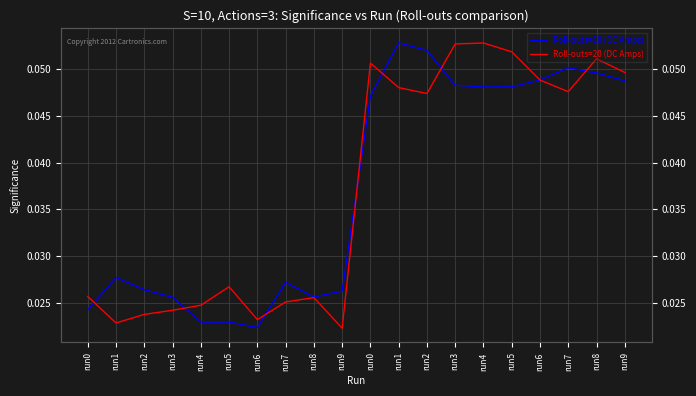

How many intersections are there between Roll-outs=10 (DC Amps) and Roll-outs=20 (DC Amps)?

8